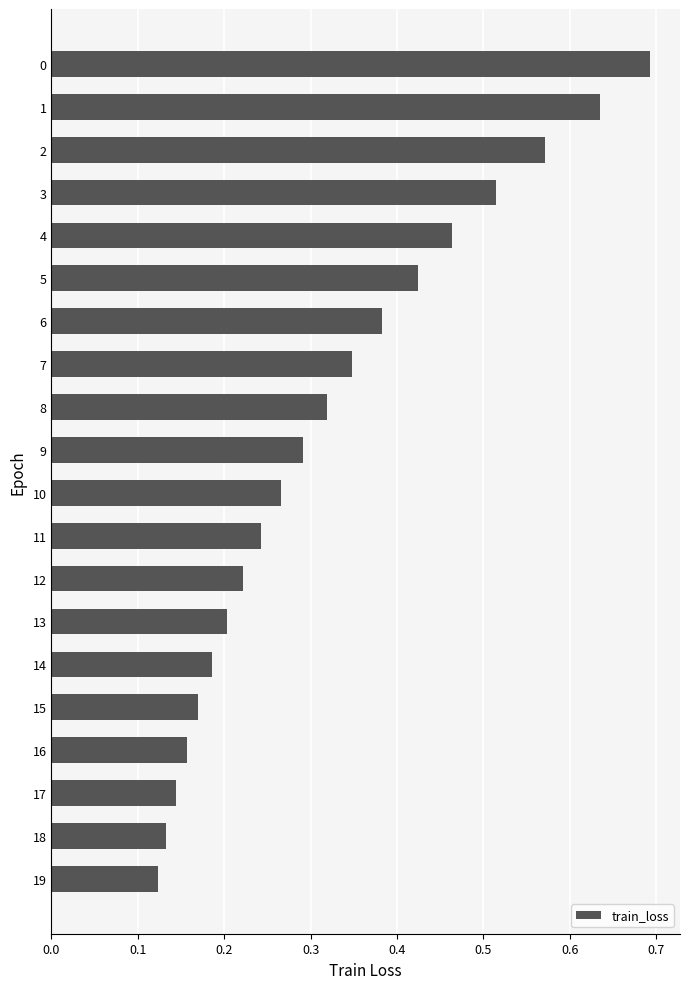

How many values are between 0 and 1?

20